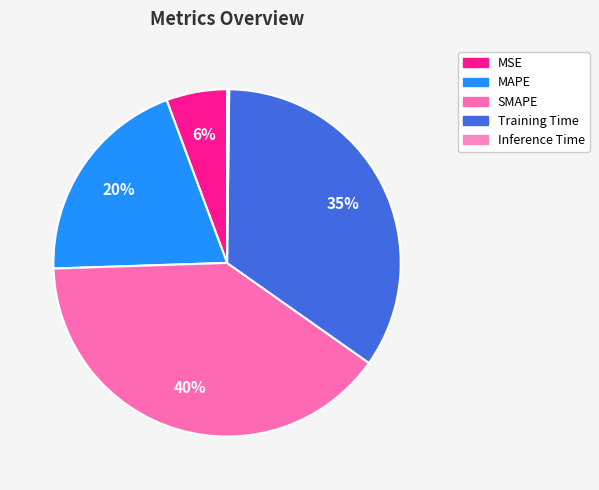

Which category has the smallest portion of the pie?

Inference Time